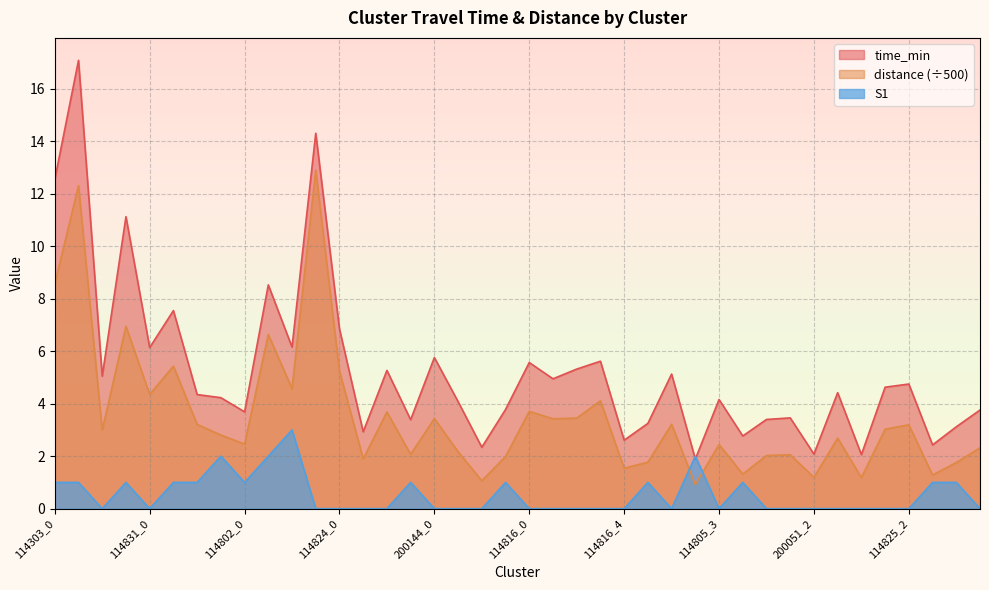

Read the distance value at 114816_1.

3.4